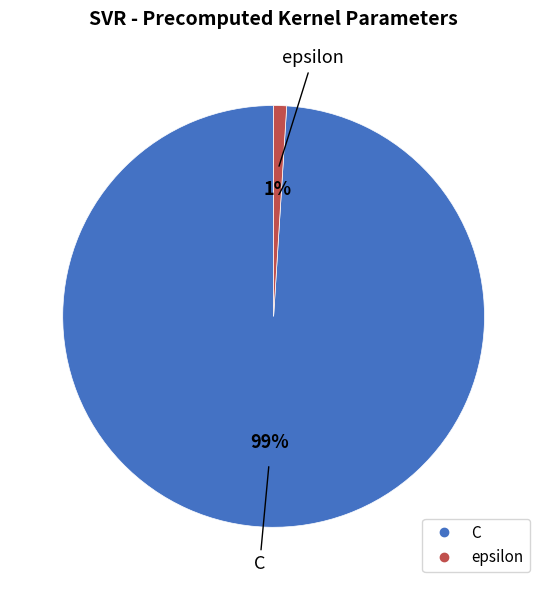

Count the number of slices in the pie.

2